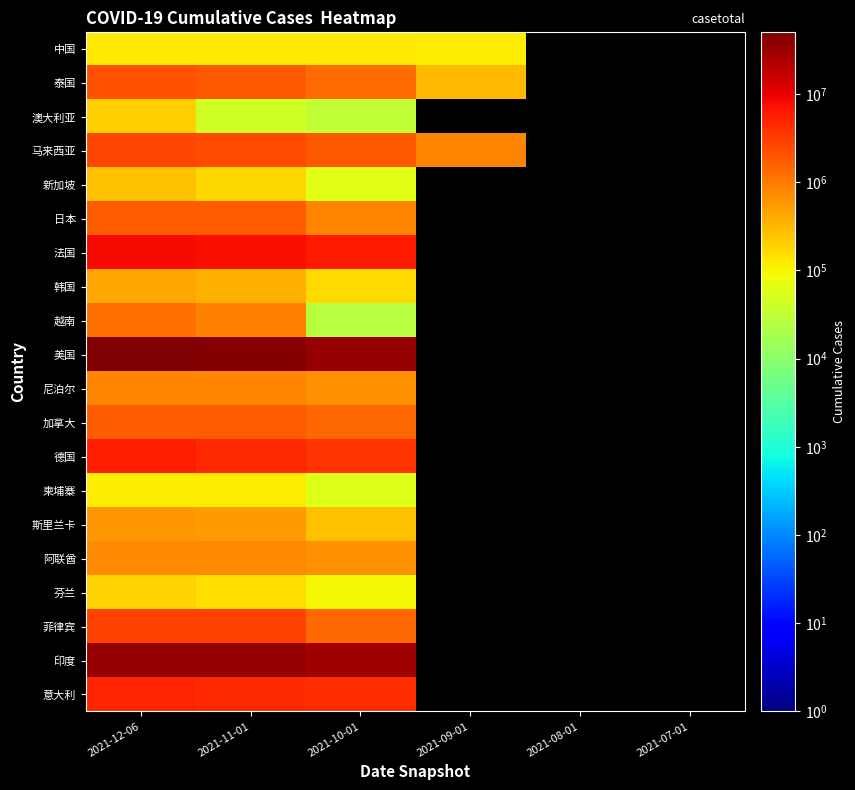

At how many categories does at least one series exceed 29821198?

3